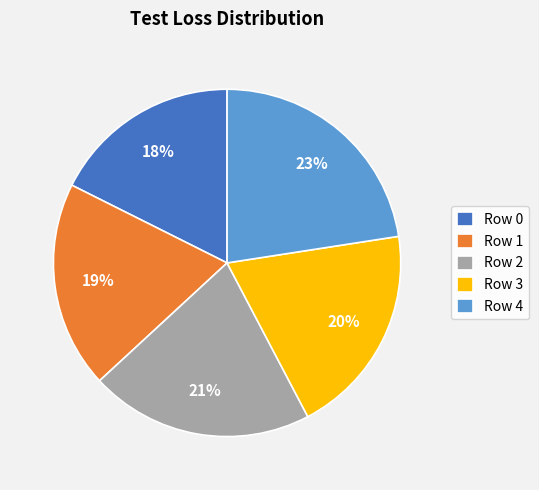

Does any single category account for the majority?

No